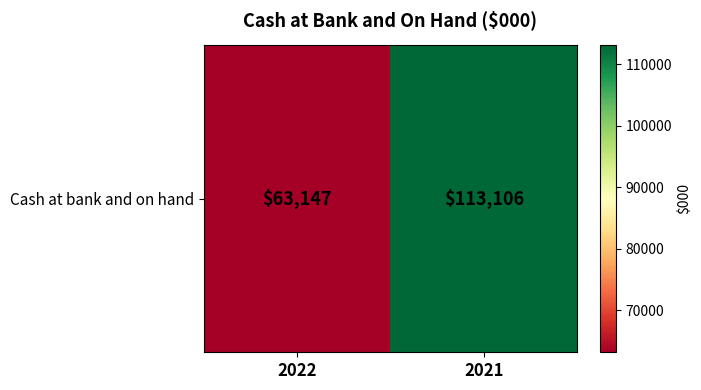

What is the sum of all values?

176253